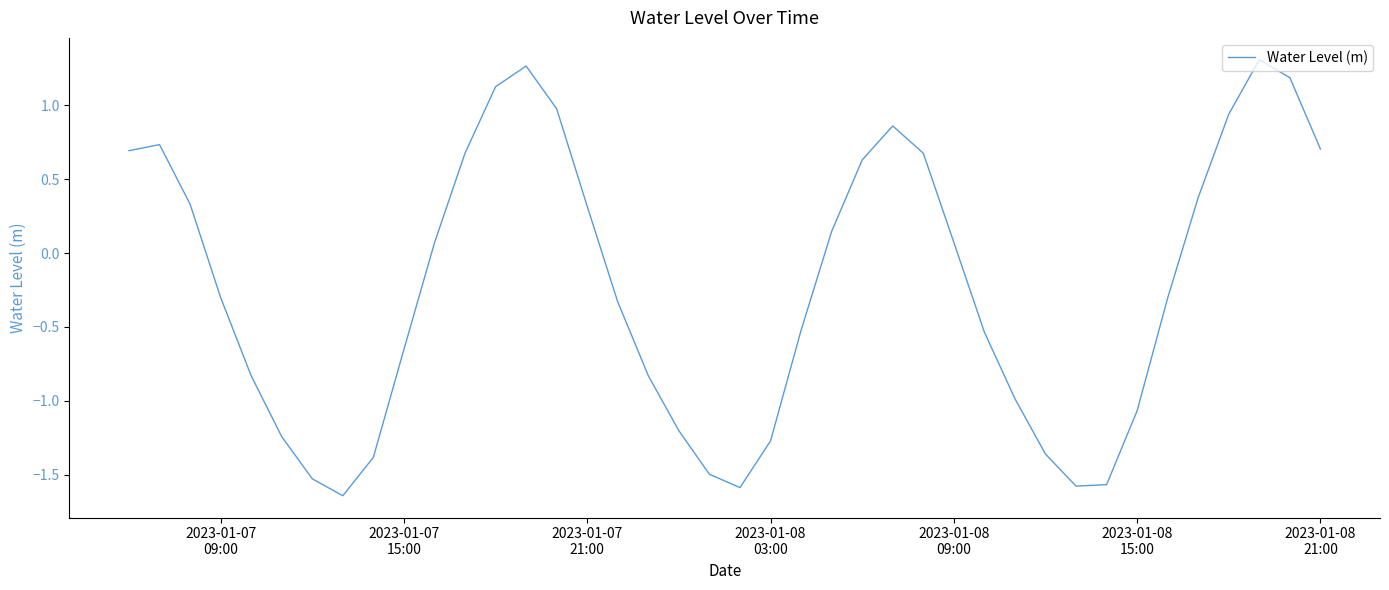

What is the difference between the maximum and minimum values?

3.0